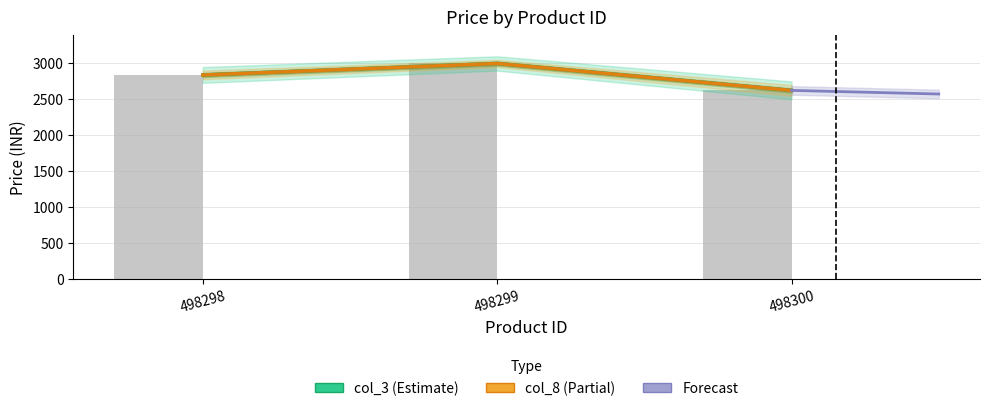

Which series has the largest total across all categories?

col_3